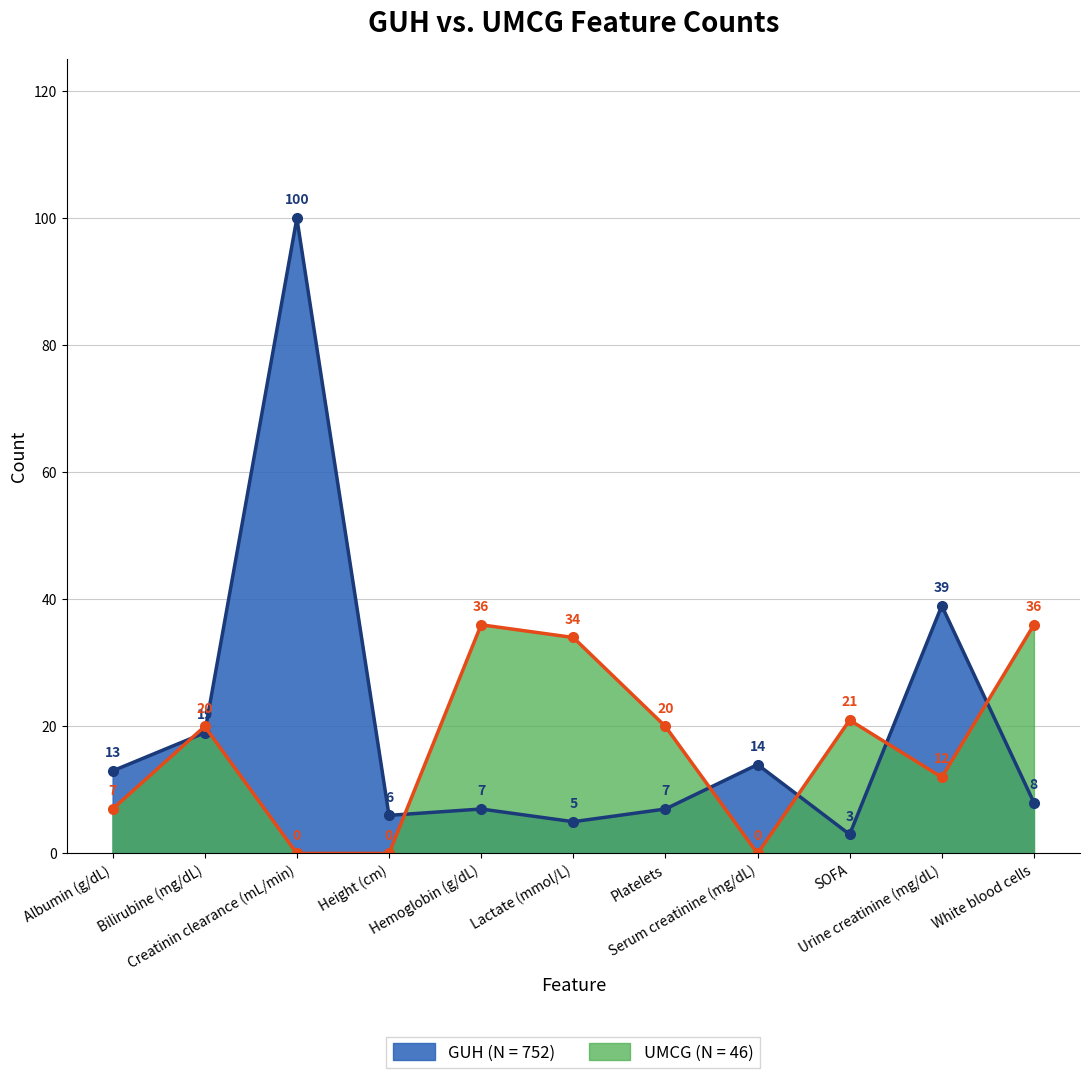

In UMCG (N = 46), how many points are lower than both neighbors (excluding endpoints)?

2